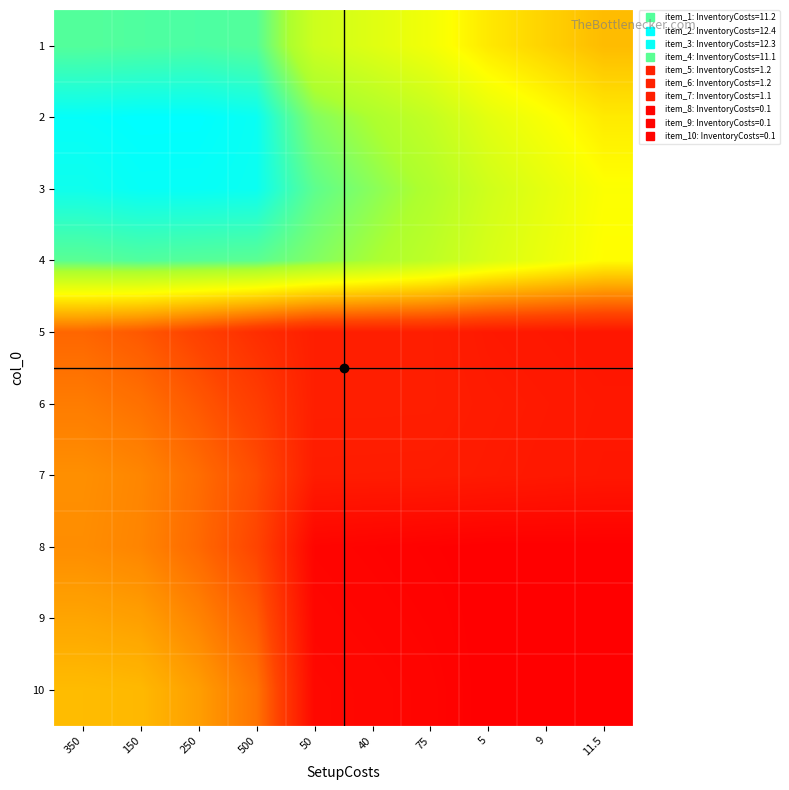

Reading left to right, transcribe all the data shown in this chart.

1: 350=11.2	150=11.3	250=11.3	500=11.2	50=9.0	40=8.4	75=7.8	5=6.9	9=6.3	11.5=5.6
2: 350=12.3	150=12.4	250=12.4	500=12.3	50=10.5	40=9.9	75=9.3	5=8.3	9=7.6	11.5=6.9
3: 350=12.2	150=12.3	250=12.3	500=12.2	50=11.1	40=10.5	75=9.8	5=8.9	9=8.2	11.5=7.6
4: 350=11.1	150=11.2	250=11.2	500=11.1	50=10.5	40=10.0	75=9.4	5=8.7	9=8.0	11.5=7.4
5: 350=3.4	150=3.1	250=2.4	500=1.8	50=1.2	40=1.2	75=1.2	5=1.0	9=1.0	11.5=0.9
6: 350=4.0	150=3.7	250=3.0	500=2.3	50=1.2	40=1.2	75=1.2	5=1.1	9=1.0	11.5=1.0
7: 350=4.5	150=4.2	250=3.6	500=2.8	50=1.1	40=1.1	75=1.1	5=1.0	9=1.0	11.5=0.9
8: 350=4.4	150=4.2	250=3.5	500=2.5	50=0.3	40=0.2	75=0.2	5=0.1	9=0.1	11.5=0.1
9: 350=5.0	150=4.9	250=4.2	500=3.2	50=0.3	40=0.3	75=0.2	5=0.1	9=0.1	11.5=0.1
10: 350=5.6	150=5.6	250=4.8	500=3.8	50=0.4	40=0.3	75=0.3	5=0.1	9=0.1	11.5=0.1